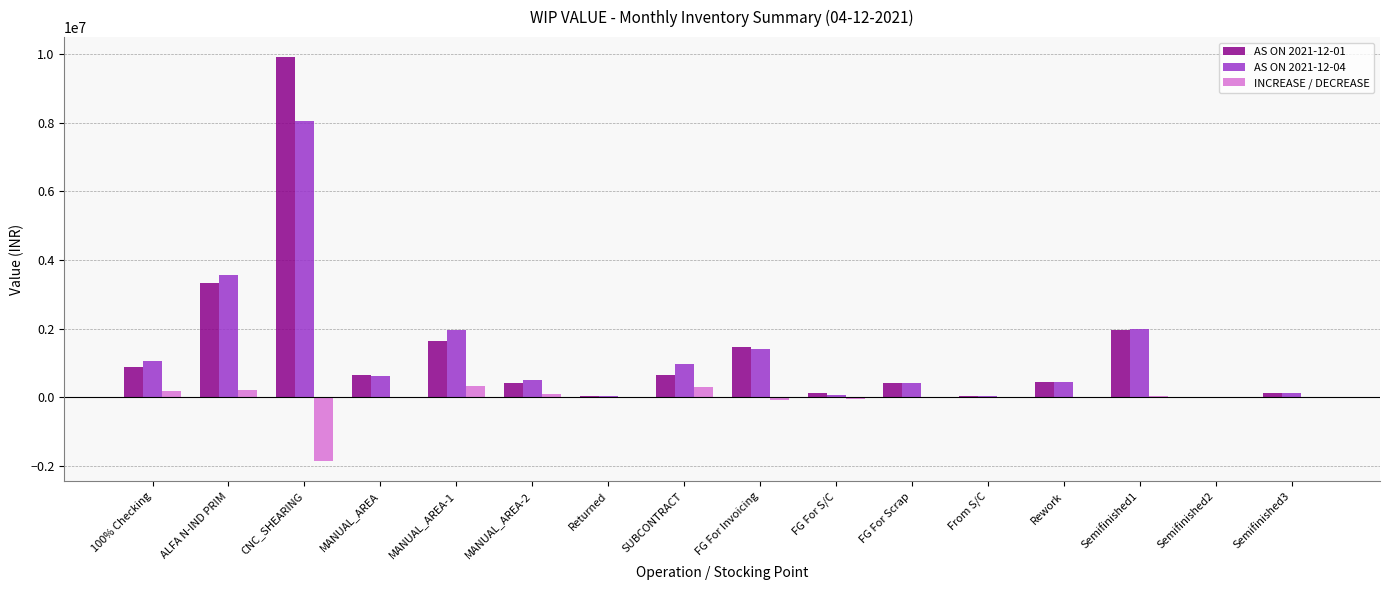

Which label corresponds to the largest value in the chart?

CNC_SHEARING